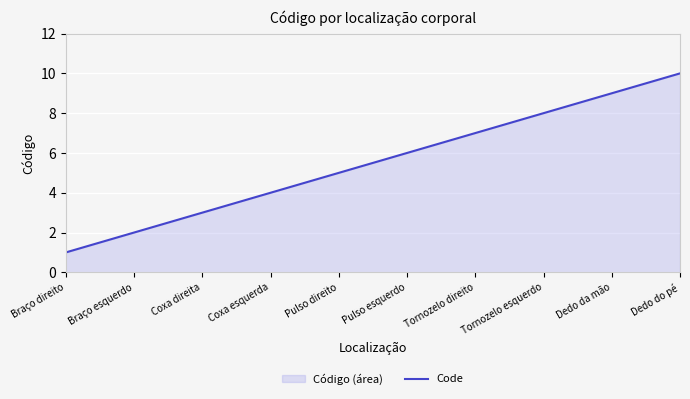

What is the approximate value at Tornozelo esquerdo?

8